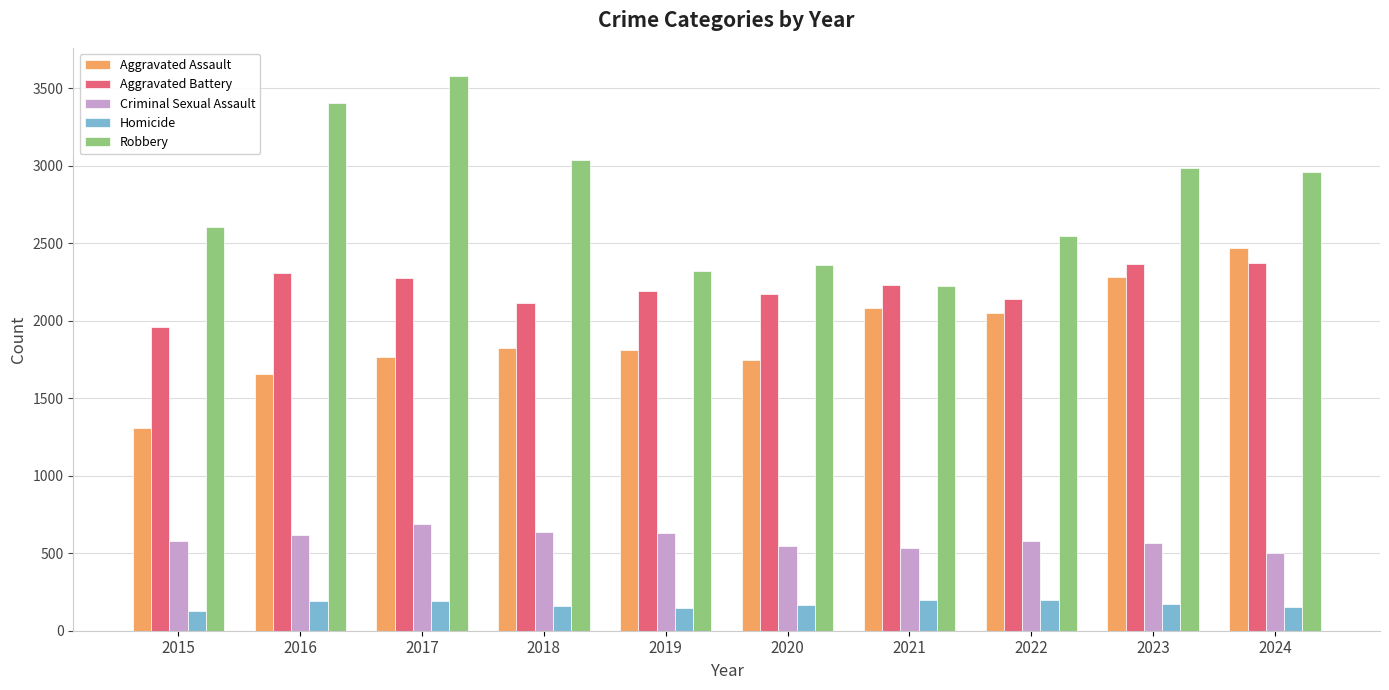

Which series changed the most between 2017 and 2020?

Robbery